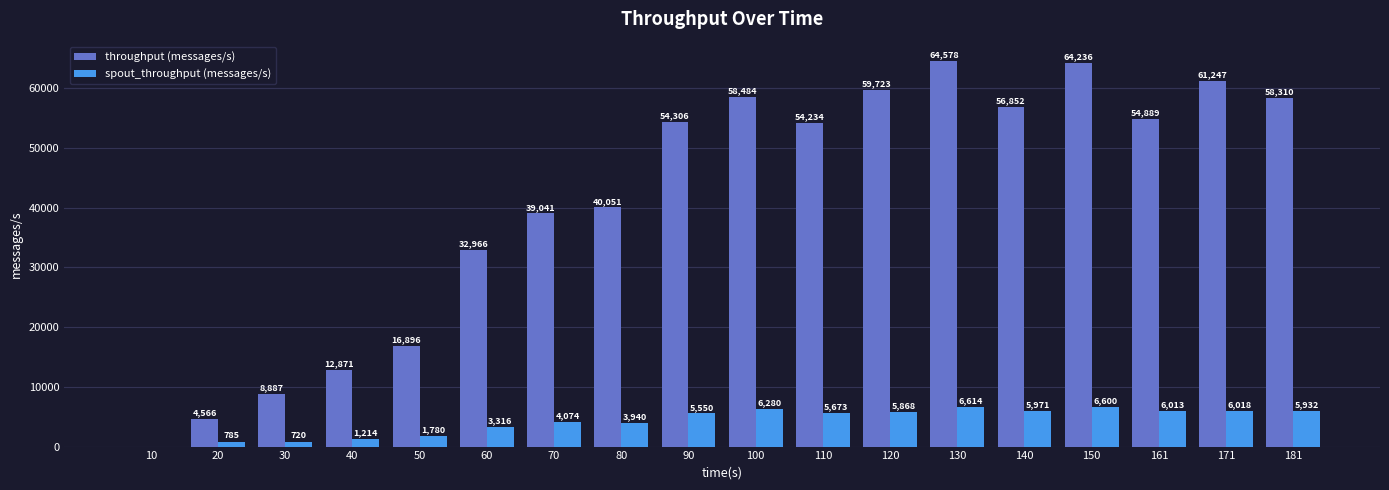

Reading left to right, list all the values displayed in this chart.

throughput (messages/s): 0	4566	8887	12871	16896	32966	39041	40051	54306	58484	54234	59723	64578	56852	64236	54889	61247	58310
spout_throughput (messages/s): 0	785	720	1214	1780	3316	4074	3940	5550	6280	5673	5868	6614	5971	6600	6013	6018	5932